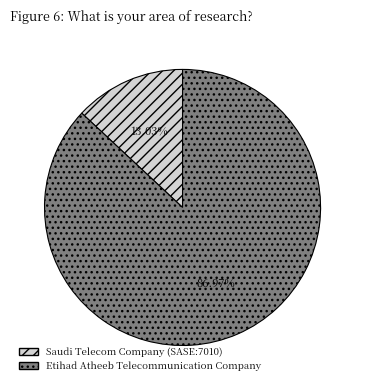

What is the largest slice in the pie chart?

Etihad Atheeb Telecommunication Company